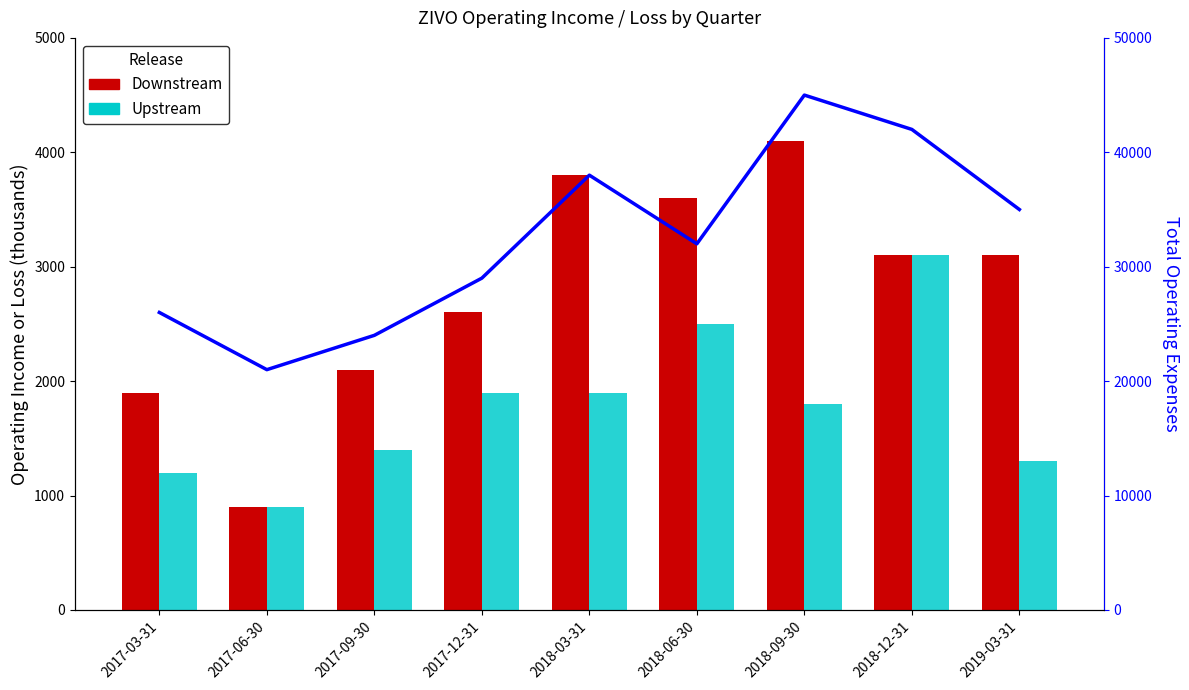

What is the difference between the highest and lowest values at 2018-03-31?

36100